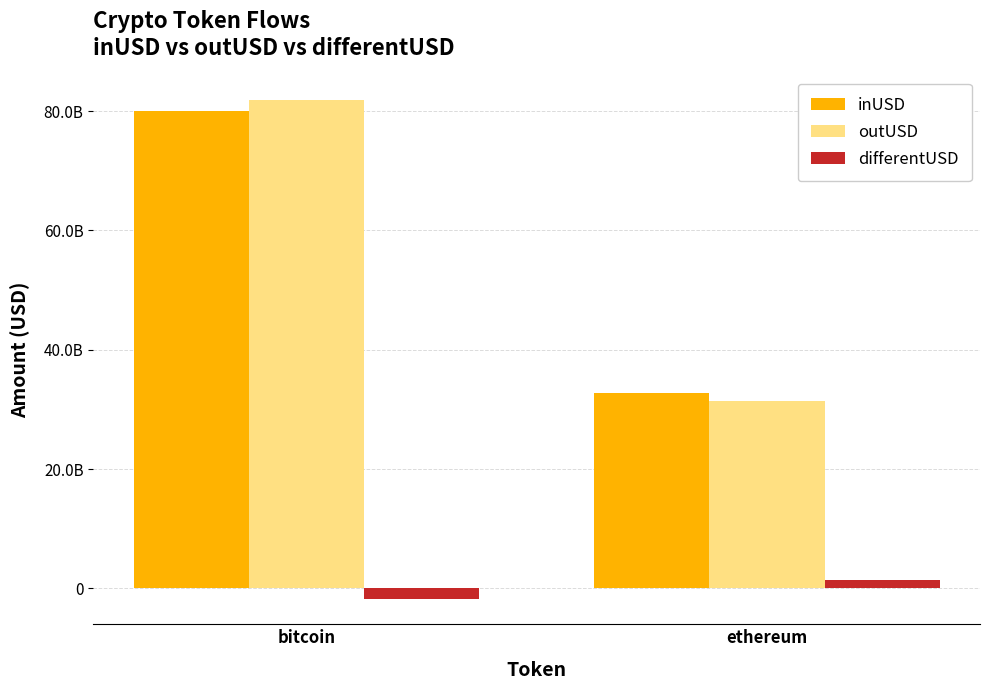

What are all the series names shown in the legend?

inUSD, outUSD, differentUSD